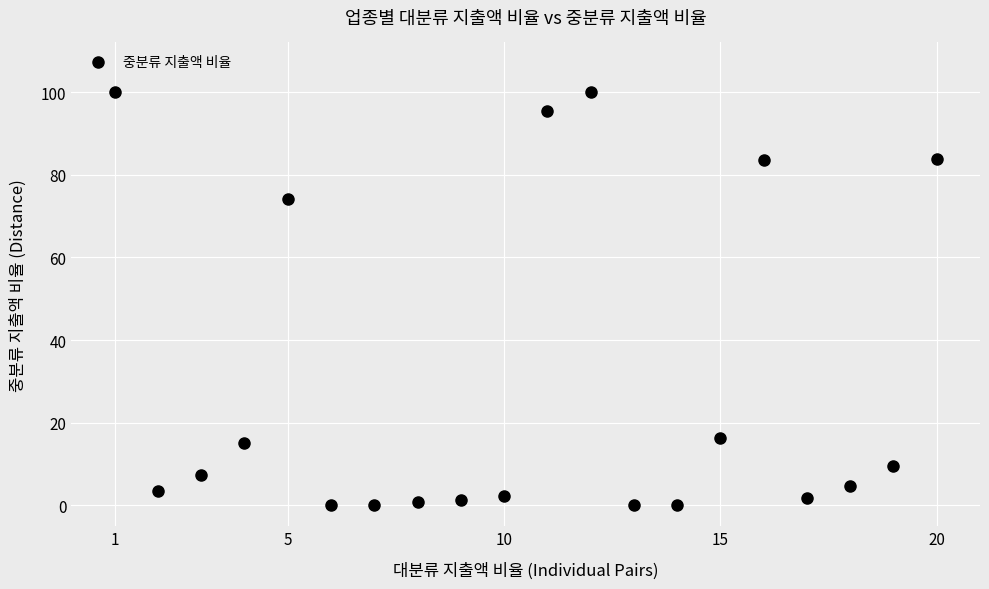

What is the range of X values (max minus min)?

19.0